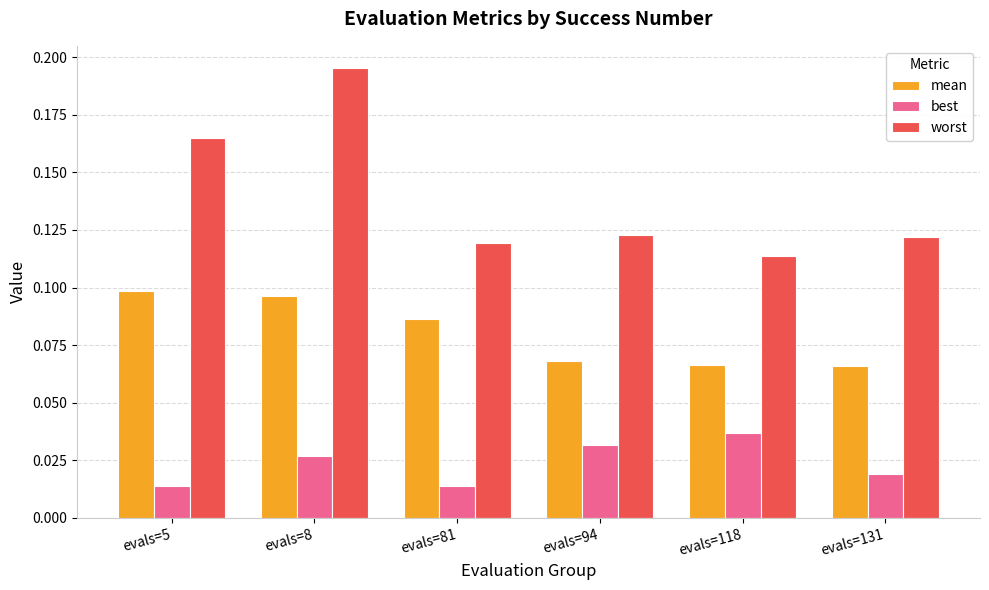

Are the bars grouped side by side (vs. stacked)?

Yes